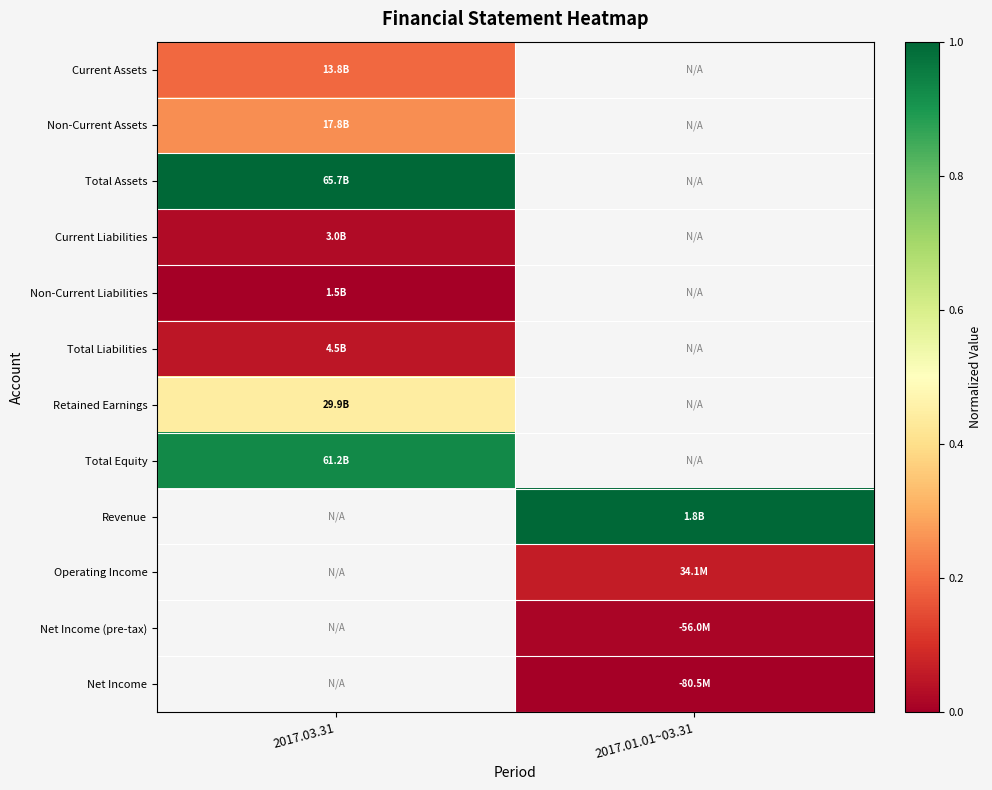

Count the number of categories in the chart.

2